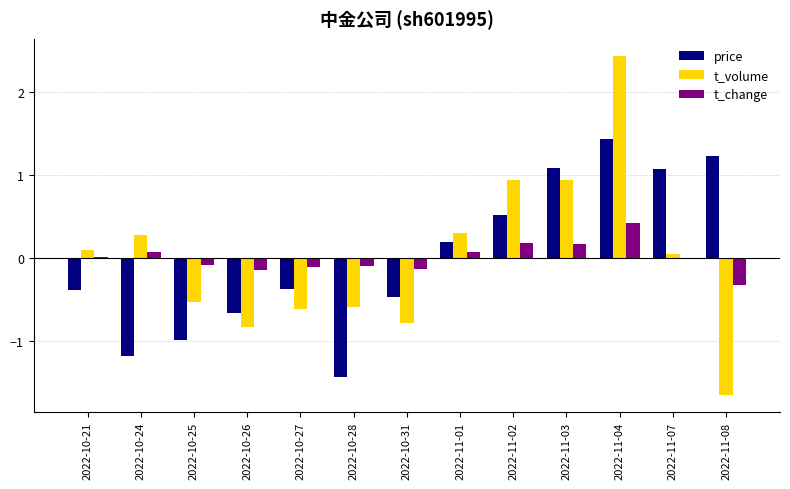

What is the sum of the t_change values at 2022-11-04 and 2022-11-01?

0.5